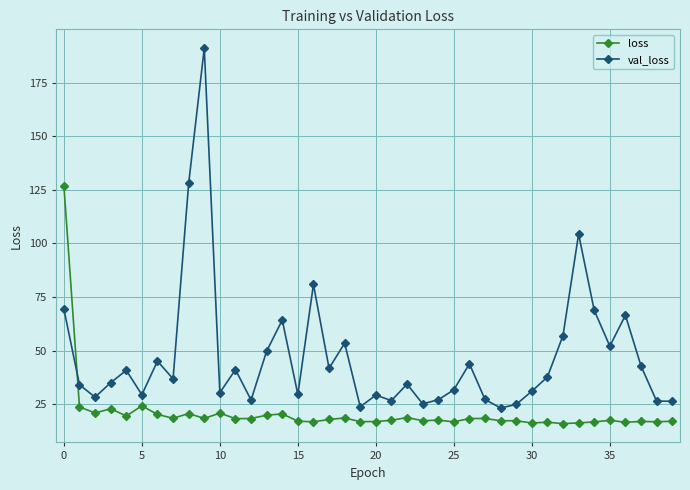

Which series has the widest spread of values?

val_loss